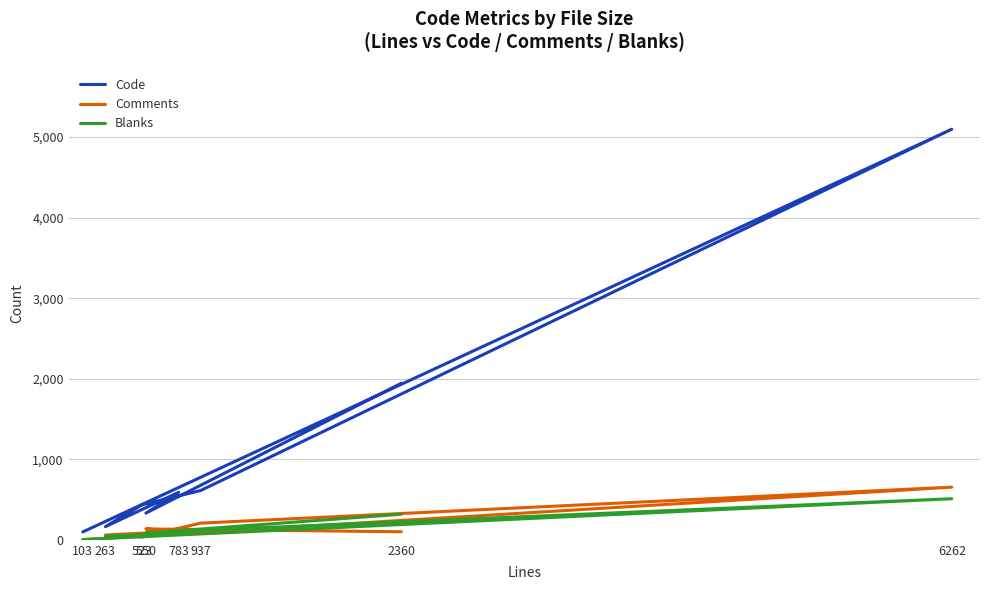

Which series has the widest spread of values?

Code